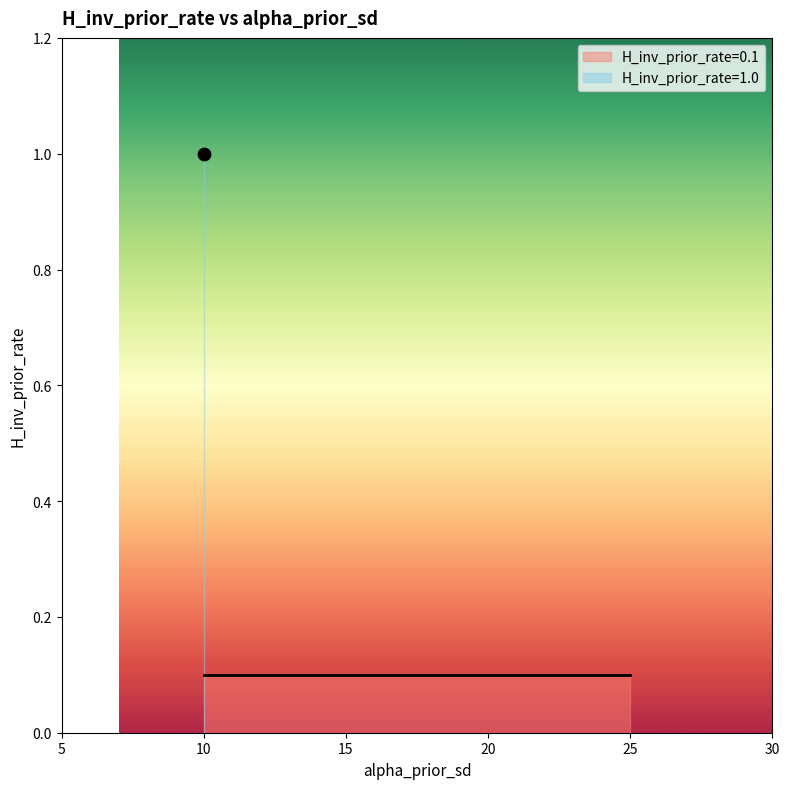

What is the change in value from 25 to 10?

+0.9